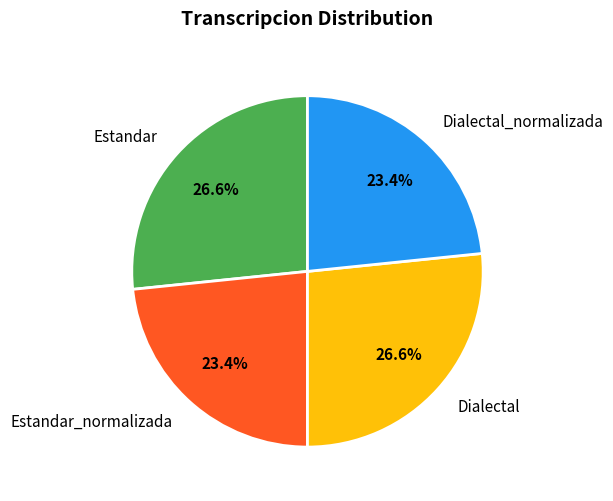

What is the ratio of the value at Dialectal_normalizada to the value at Dialectal?

0.9